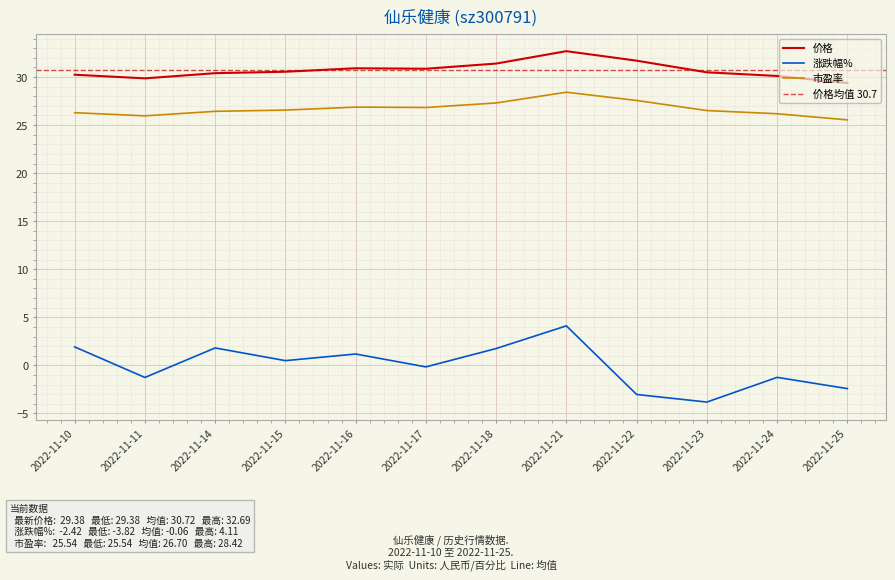

Reading left to right, extract all data points from this chart.

价格: 2022-11-10=30.2	2022-11-11=29.9	2022-11-14=30.4	2022-11-15=30.6	2022-11-16=30.9	2022-11-17=30.9	2022-11-18=31.4	2022-11-21=32.7	2022-11-22=31.7	2022-11-23=30.5	2022-11-24=30.1	2022-11-25=29.4
涨跌幅%: 2022-11-10=1.9	2022-11-11=-1.3	2022-11-14=1.8	2022-11-15=0.5	2022-11-16=1.2	2022-11-17=-0.2	2022-11-18=1.8	2022-11-21=4.1	2022-11-22=-3.0	2022-11-23=-3.8	2022-11-24=-1.2	2022-11-25=-2.4
市盈率: 2022-11-10=26.3	2022-11-11=26.0	2022-11-14=26.4	2022-11-15=26.6	2022-11-16=26.9	2022-11-17=26.8	2022-11-18=27.3	2022-11-21=28.4	2022-11-22=27.6	2022-11-23=26.5	2022-11-24=26.2	2022-11-25=25.5